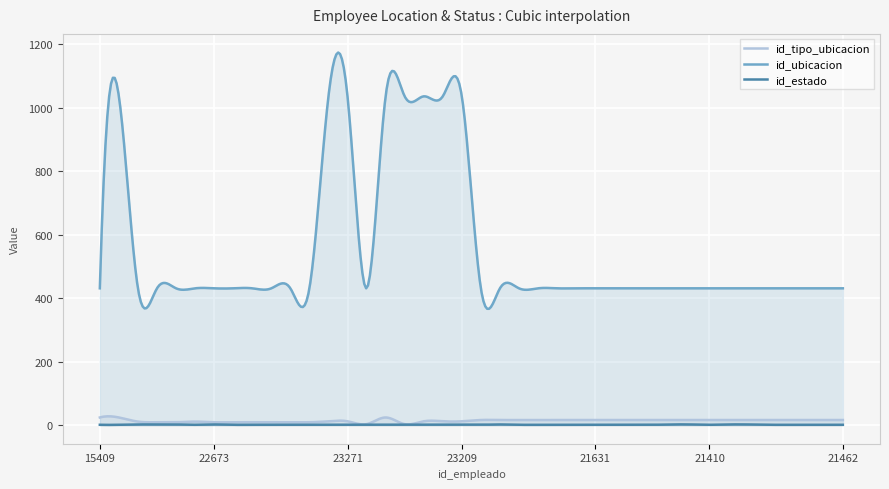

Where is the first local maximum for id_ubicacion?

22055